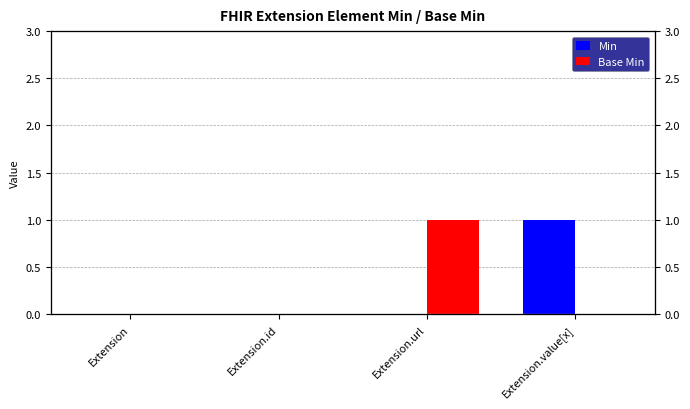

Reading right to left, list all the values displayed in this chart.

Min: 1	0	0	0
Base Min: 0	1	0	0